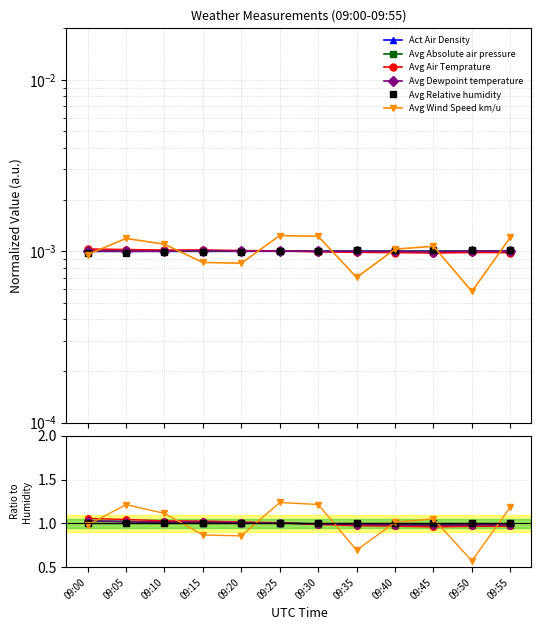

Which series changed the most between 09:00 and 09:25?

Avg Wind Speed km/u